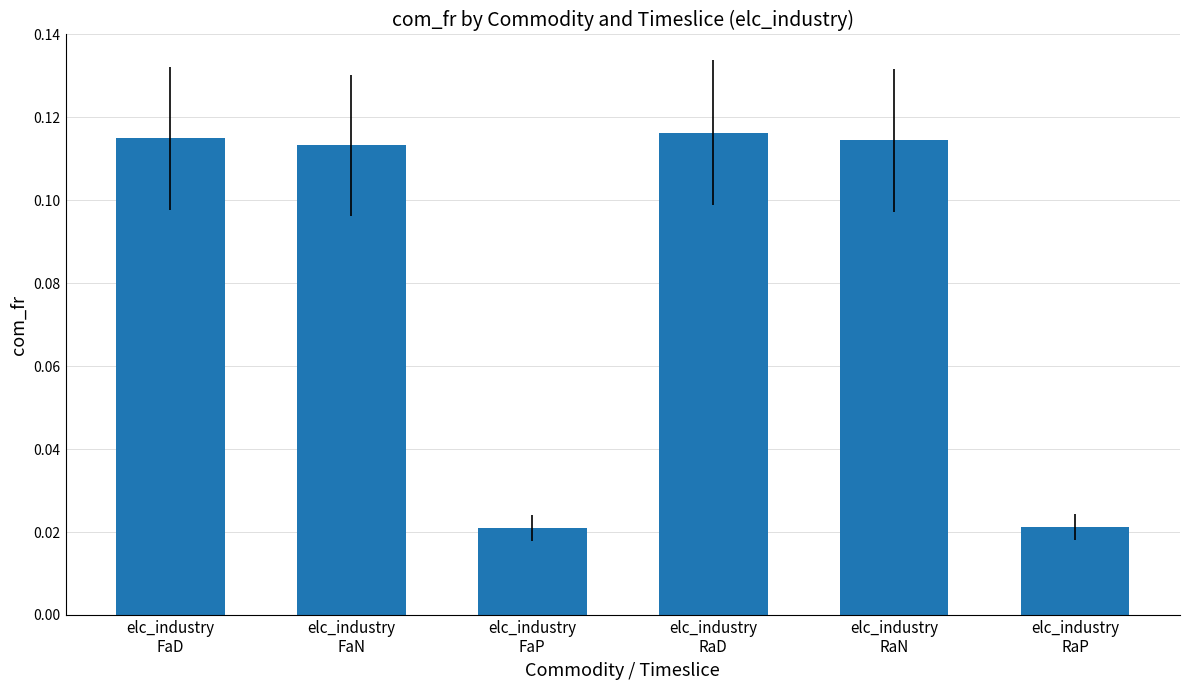

What position from the left is elc_industry
RaD?

4